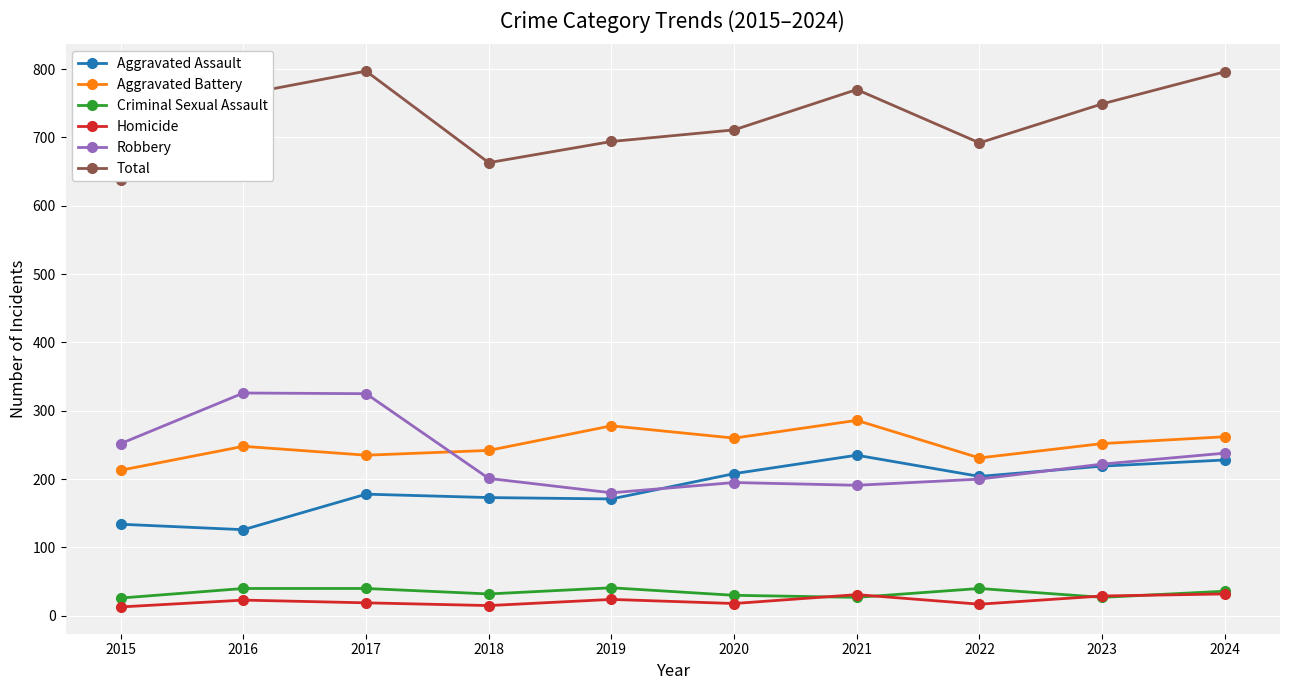

The value of Aggravated Assault at 2018 is 173. True or false?

True